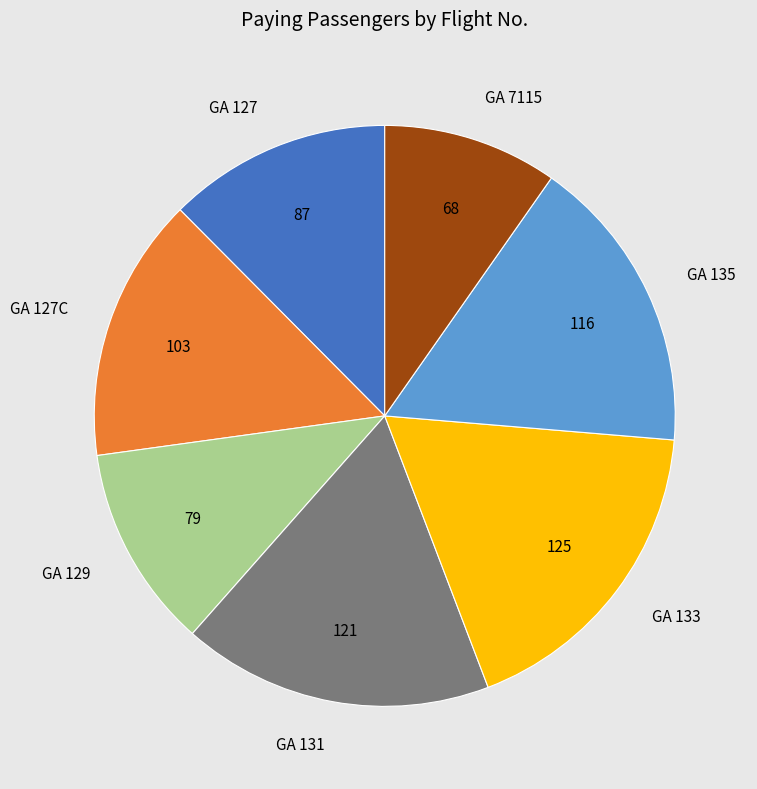

Between GA 131 and GA 7115, which is larger?

GA 131